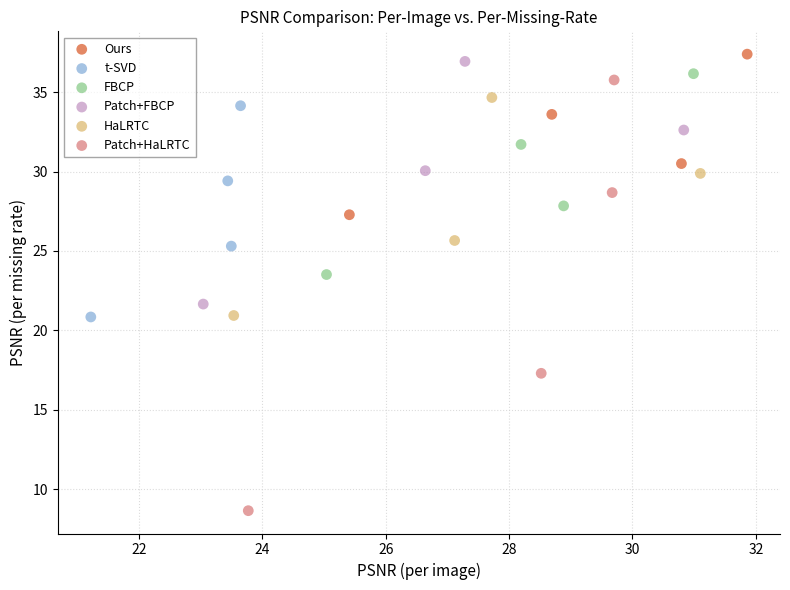

Which series reaches the maximum Y coordinate?

Ours